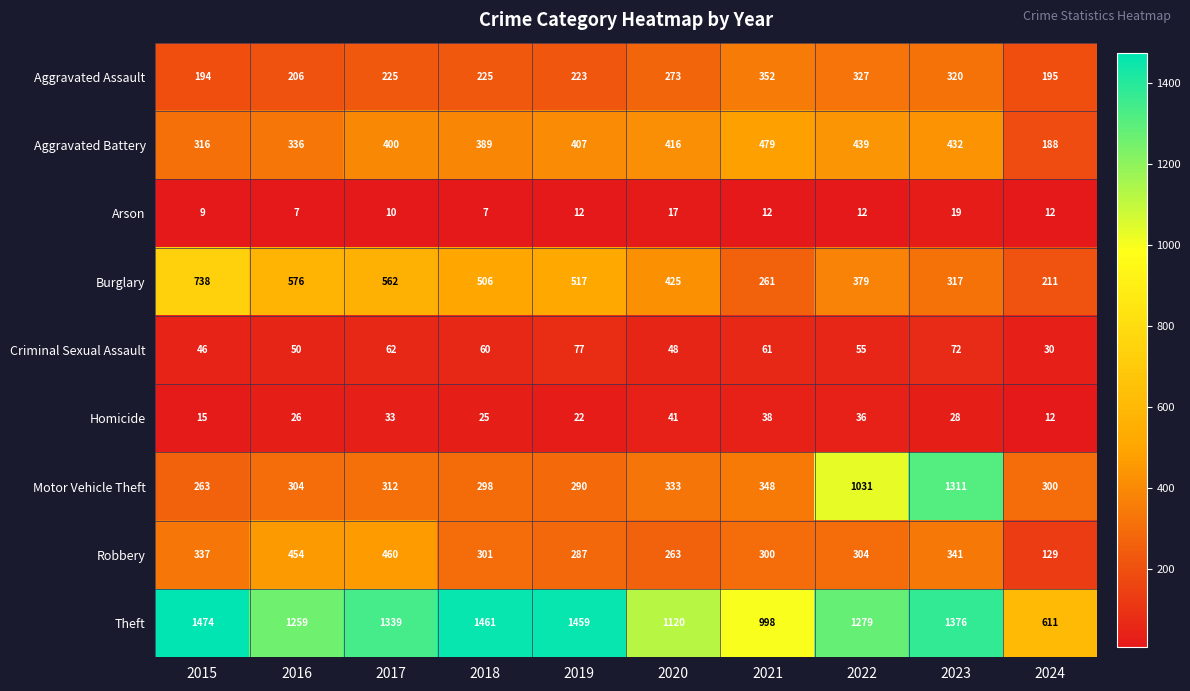

Which category has the highest value across all series?

2015